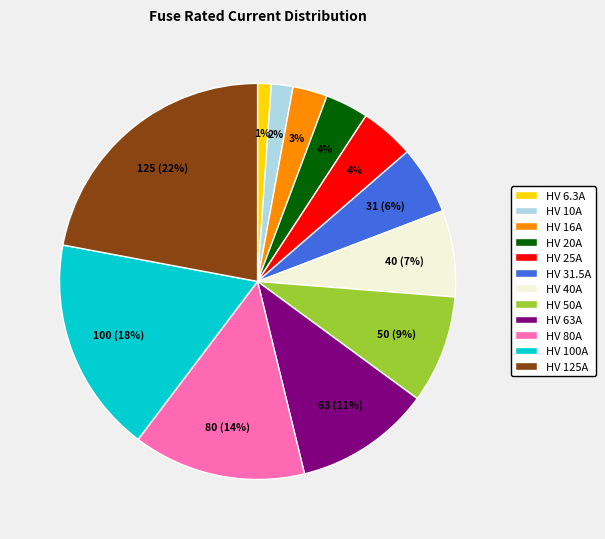

Which has a higher value, HV 16A or HV 25A?

HV 25A